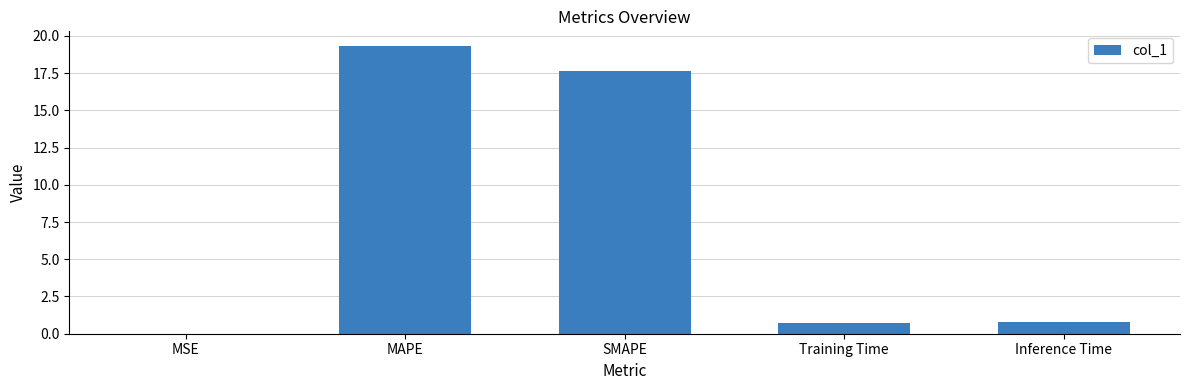

What is the sum of the values at Inference Time and Training Time?

1.5